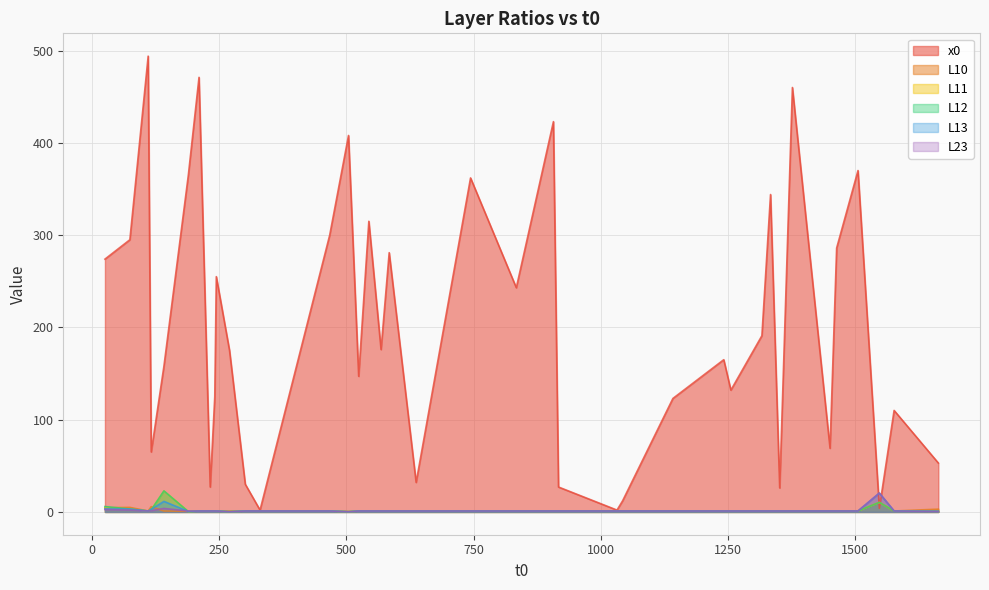

Rank the categories by L10 value from lowest to highest.

504, 189, 834, 524, 1142, 210, 1451, 110, 1242, 1377, 141, 744, 1506, 1032, 1317, 917, 1577, 637, 1043, 301, 1256, 544, 568, 1352, 241, 1334, 244, 270, 584, 1464, 330, 467, 907, 232, 1403, 1664, 25, 74, 116, 1548